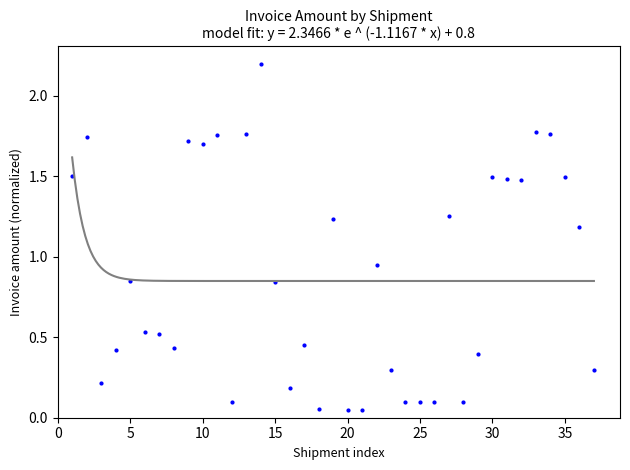

What is the range of X values (max minus min)?

36.0